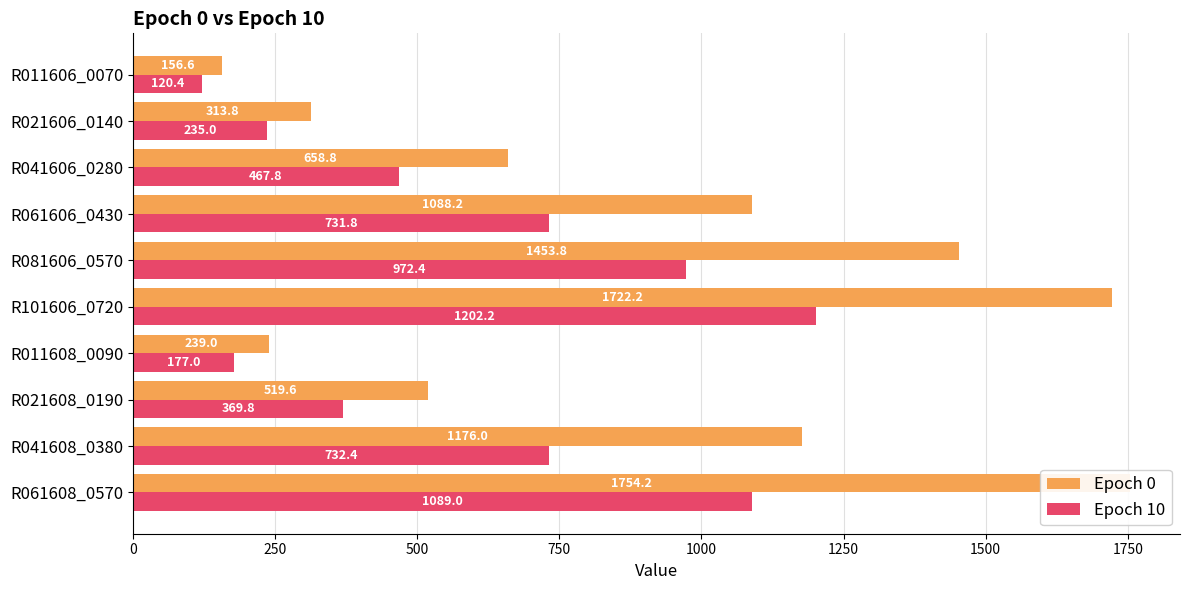

Rank the series by their maximum value, from lowest to highest.

Epoch 10, Epoch 0